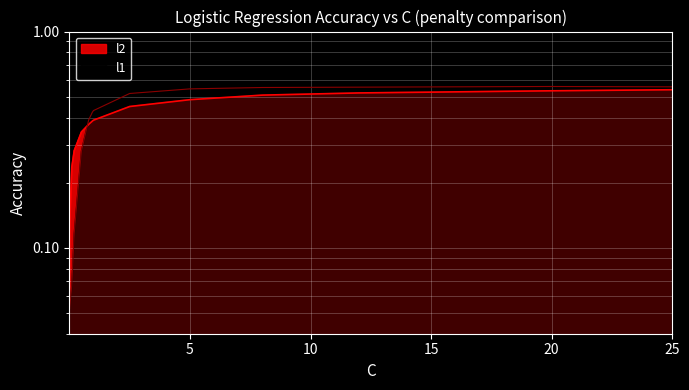

What is the label of the 11th point from the left?

8